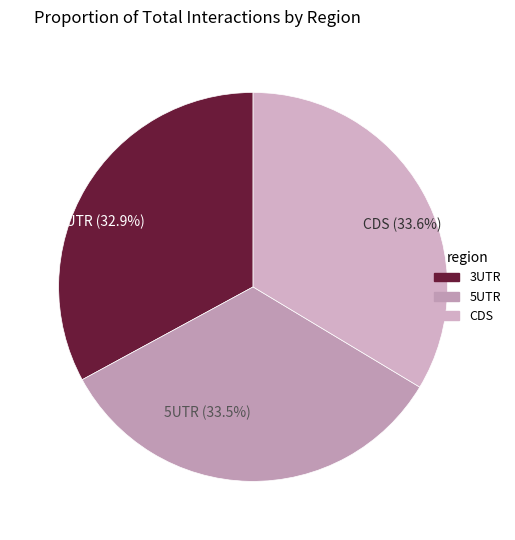

Approximately how many times larger is the value at 3UTR compared to CDS?

1.0